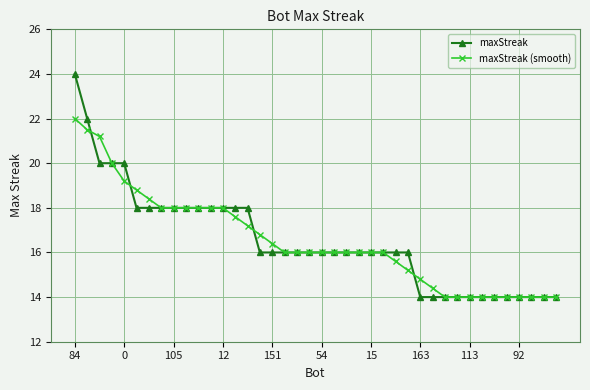

How many lines are shown in the chart?

2